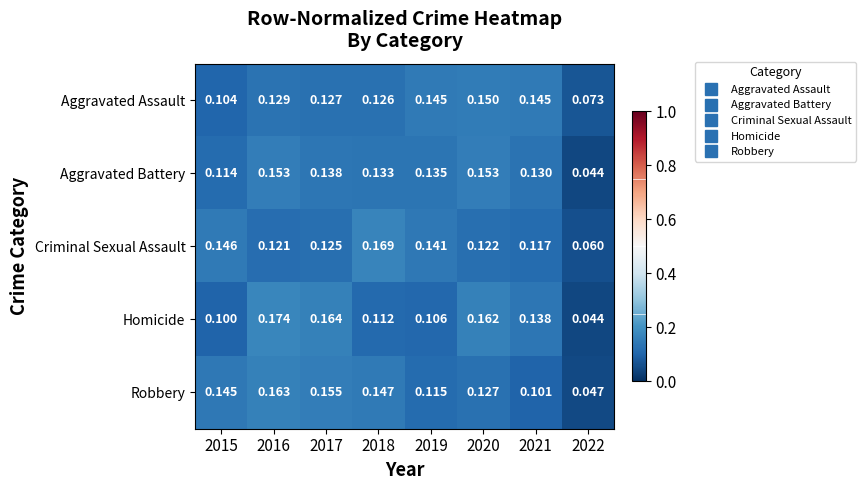

At 2017, list the series in order from smallest to largest.

Criminal Sexual Assault, Aggravated Assault, Aggravated Battery, Robbery, Homicide